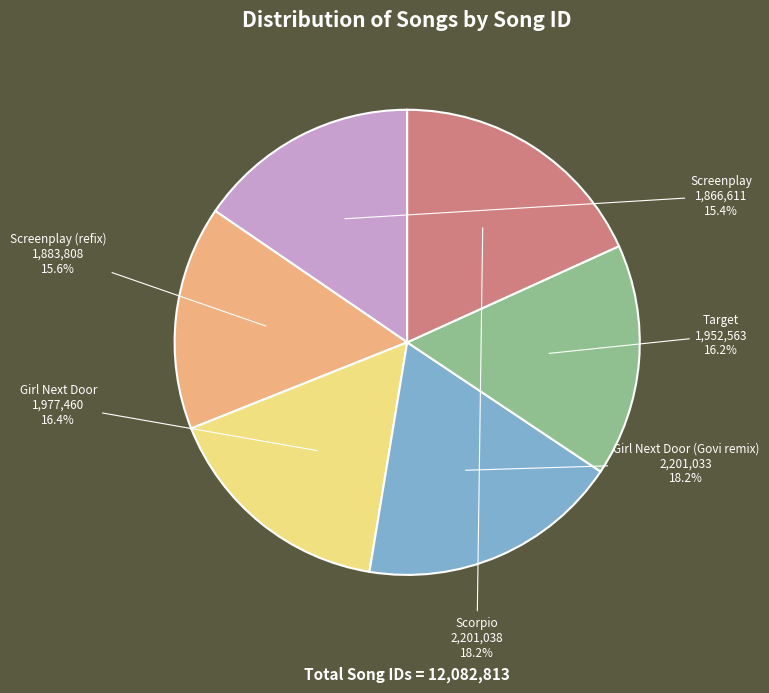

To the nearest percent, what is the difference between the largest and smallest slice percentages?

3%